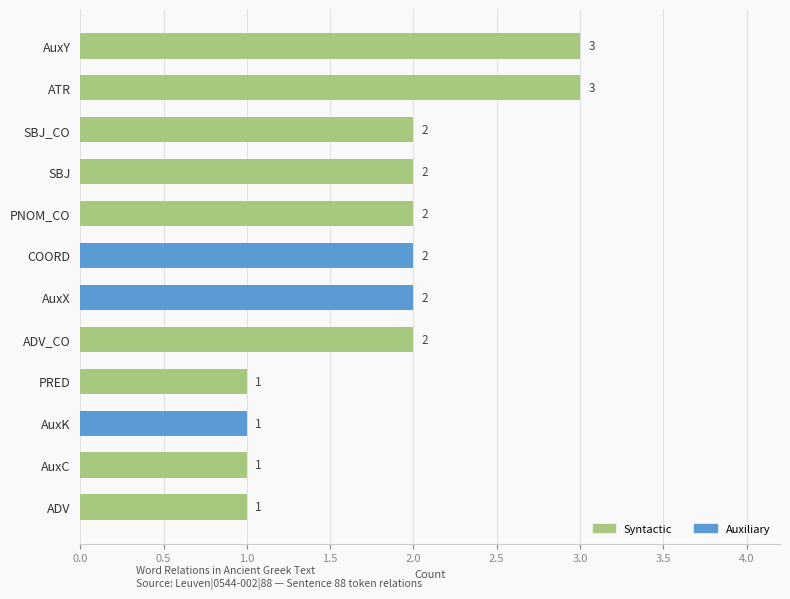

Reading top to bottom, transcribe all the data shown in this chart.

AuxY=3	ATR=3	SBJ_CO=2	SBJ=2	PNOM_CO=2	COORD=2	AuxX=2	ADV_CO=2	PRED=1	AuxK=1	AuxC=1	ADV=1